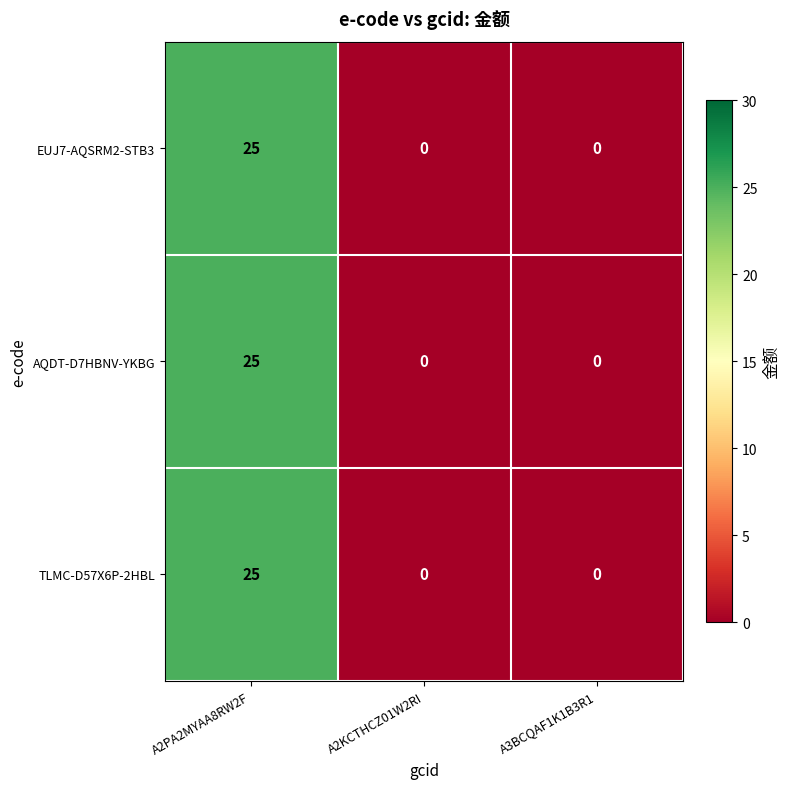

Reading left to right, transcribe all the data shown in this chart.

EUJ7-AQSRM2-STB3: 25	0	0
AQDT-D7HBNV-YKBG: 25	0	0
TLMC-D57X6P-2HBL: 25	0	0